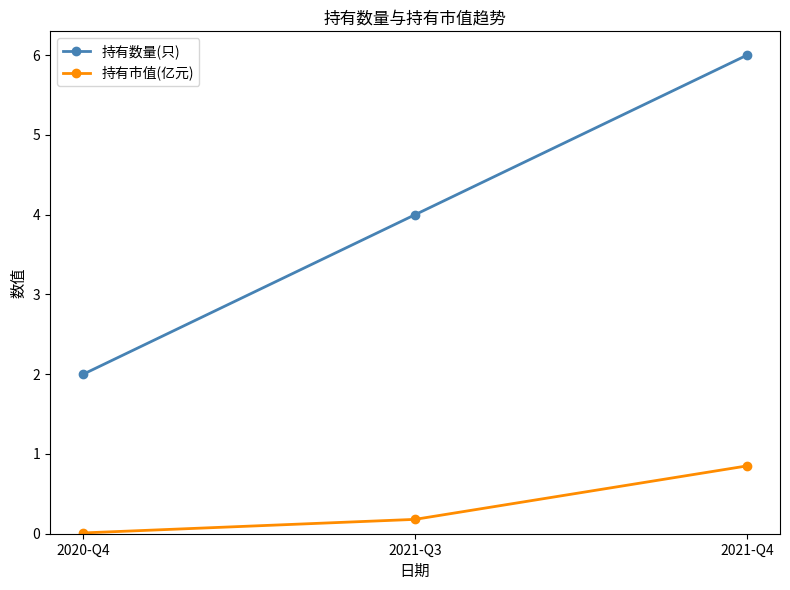

Which label corresponds to the largest value in the chart?

2021-Q4